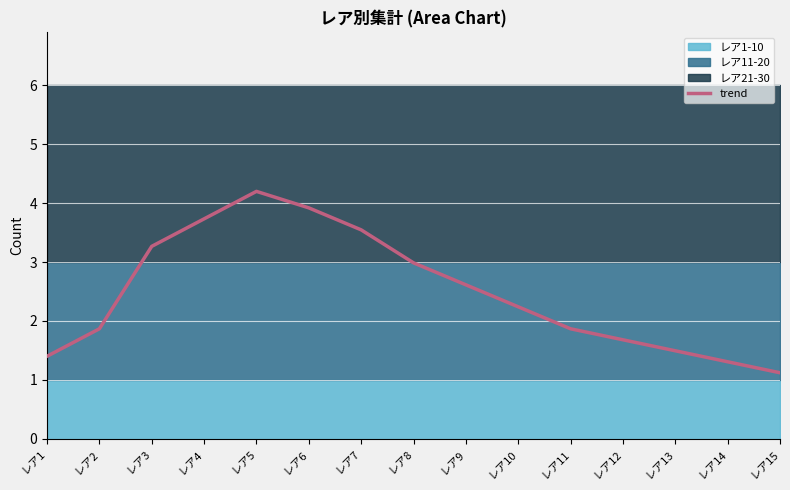

The value at レア14 is 0.9. True or false?

False